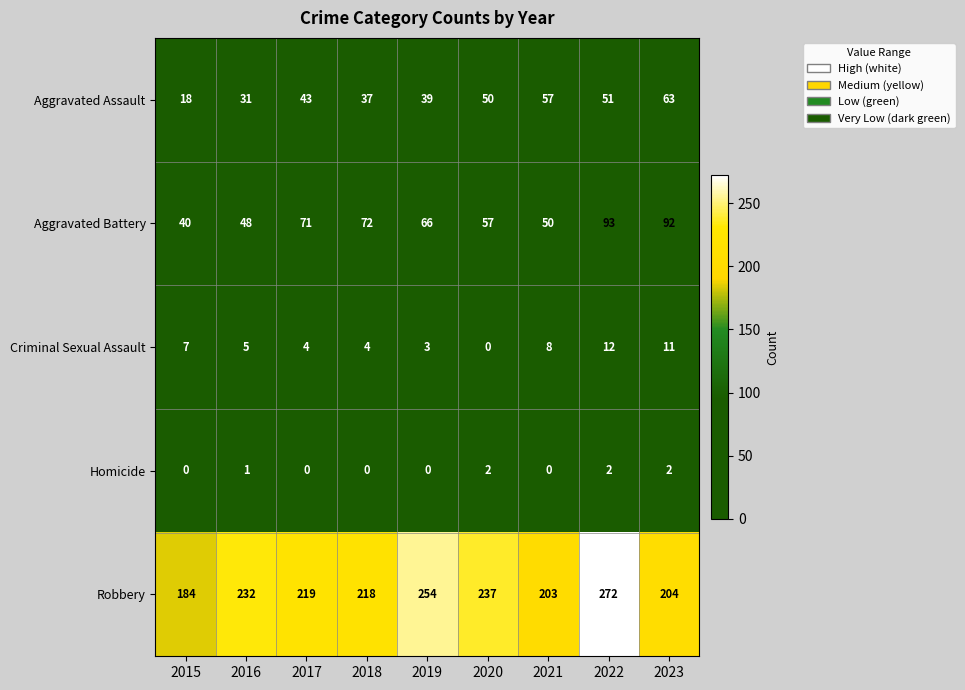

At which label is Homicide closest to 1?

2016